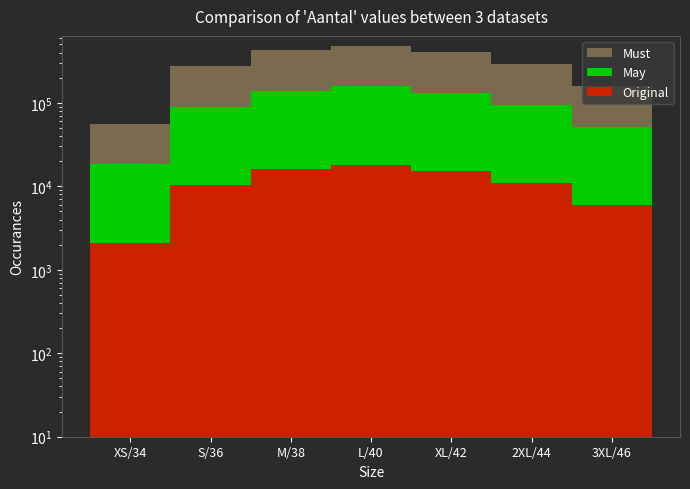

What is the sum of all Original values?

78930